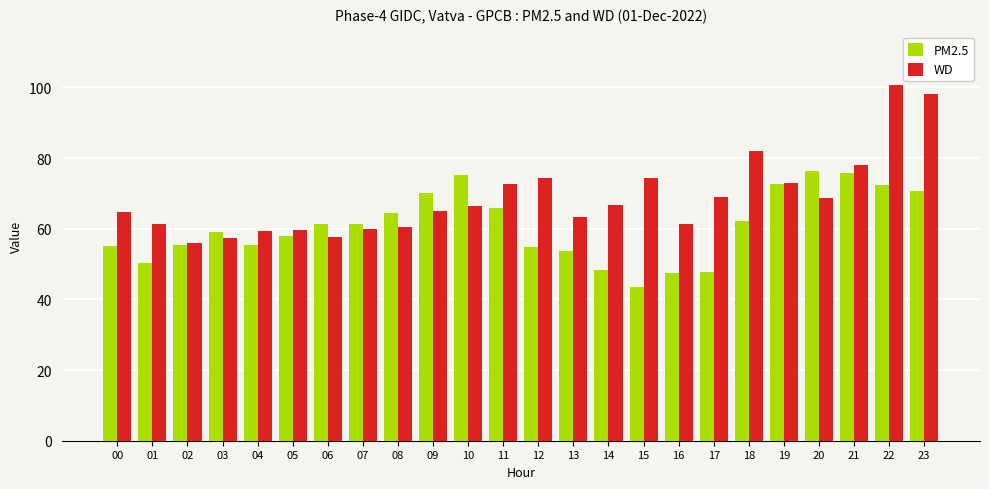

What is the highest value of the WD series?

100.7